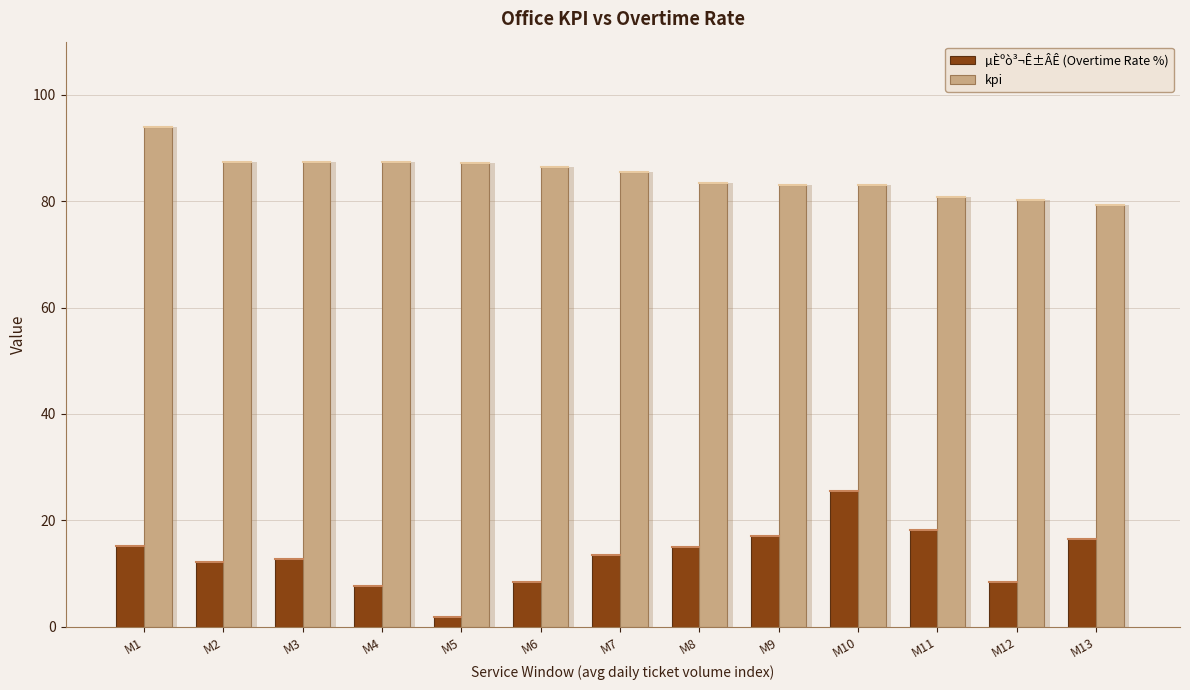

The µÈºò³¬Ê±ÂÊ (Overtime Rate %) series shows 4.9 at M4. True or false?

False